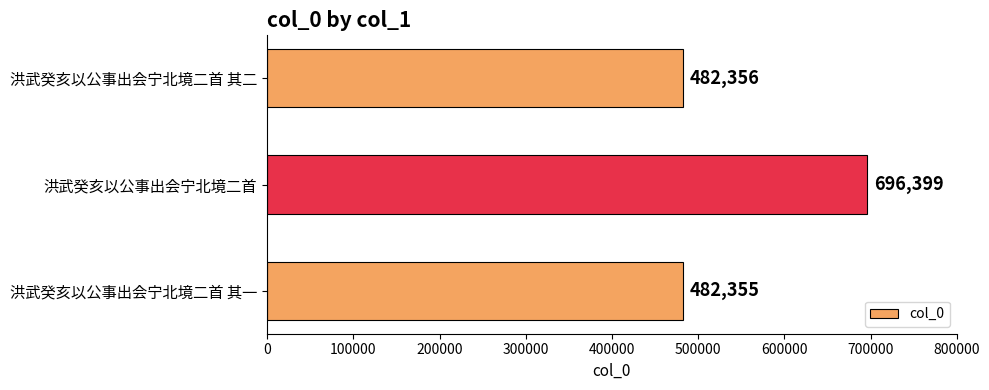

What is the average value?

553703